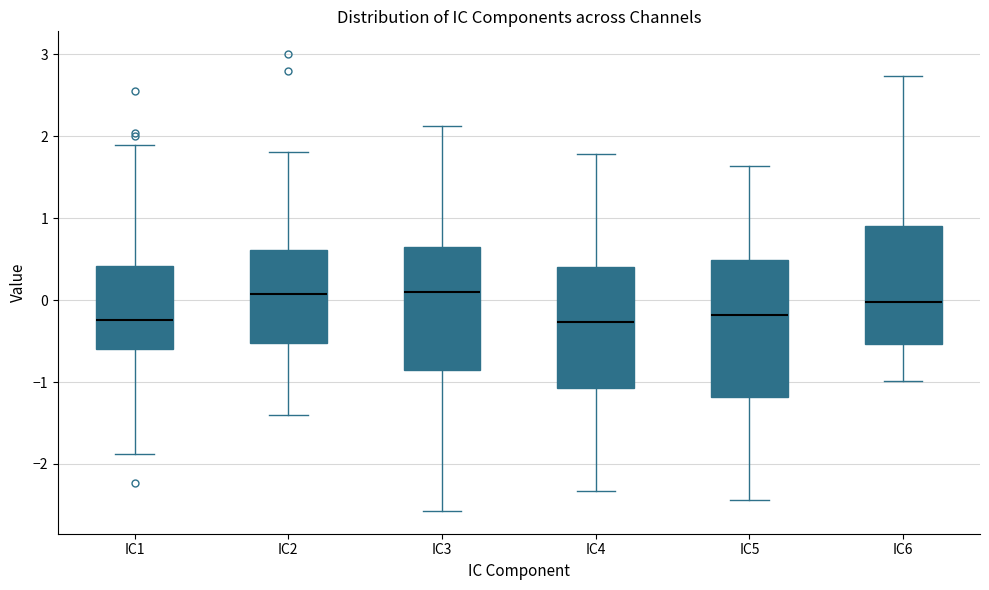

Reading left to right, transcribe this box plot: for each box, give where its median line is, the range the box spans, and where its two whiskers end, as read against the y-axis. The values are not printed on the chart, so give them approximately, as read against the axis.

IC1: median -0.2, box -0.6 to 0.4, whiskers -1.9 to 1.9
IC2: median 0.1, box -0.5 to 0.6, whiskers -1.4 to 1.8
IC3: median 0.1, box -0.8 to 0.6, whiskers -2.6 to 2.1
IC4: median -0.3, box -1.1 to 0.4, whiskers -2.3 to 1.8
IC5: median -0.2, box -1.2 to 0.5, whiskers -2.4 to 1.6
IC6: median 0.0, box -0.5 to 0.9, whiskers -1.0 to 2.7